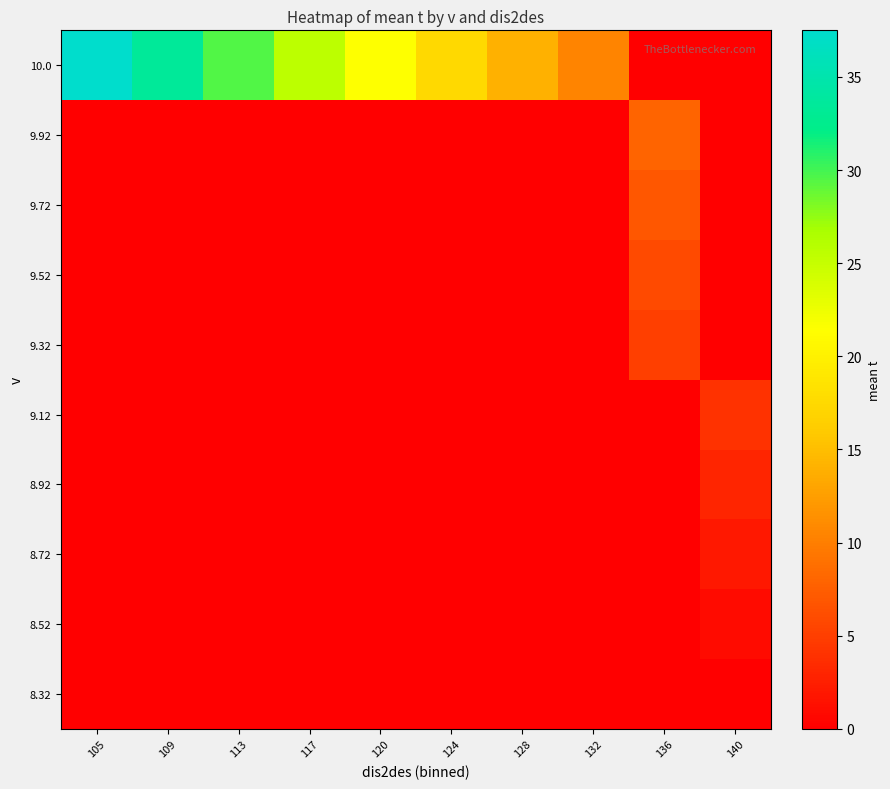

What is the total value across all series at 140?

10.0